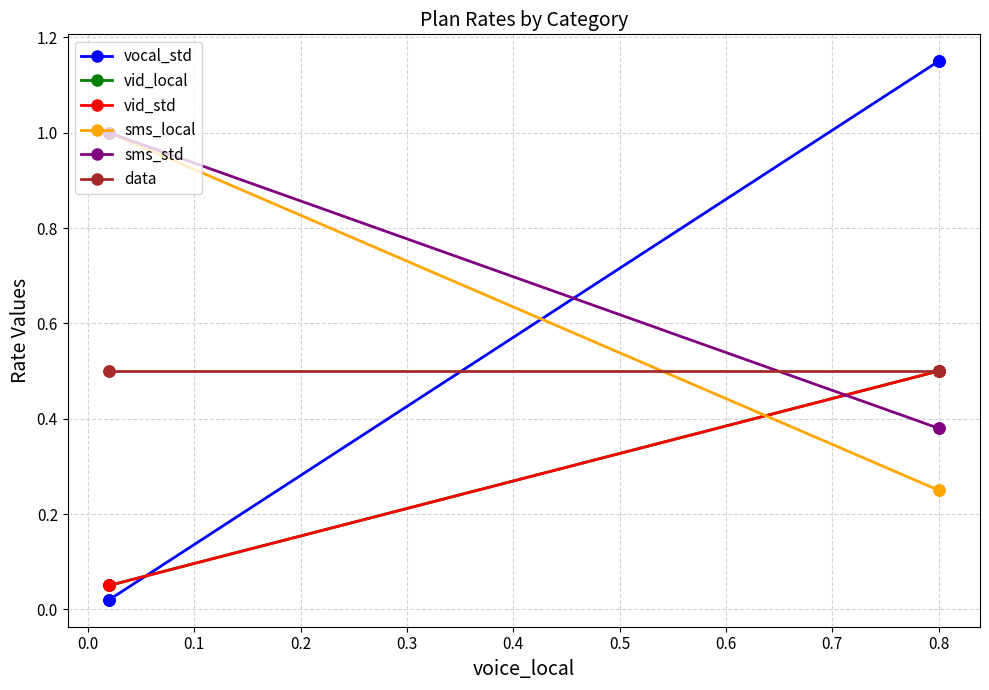

True or false: the data shows 1.8 at 0.8.

False